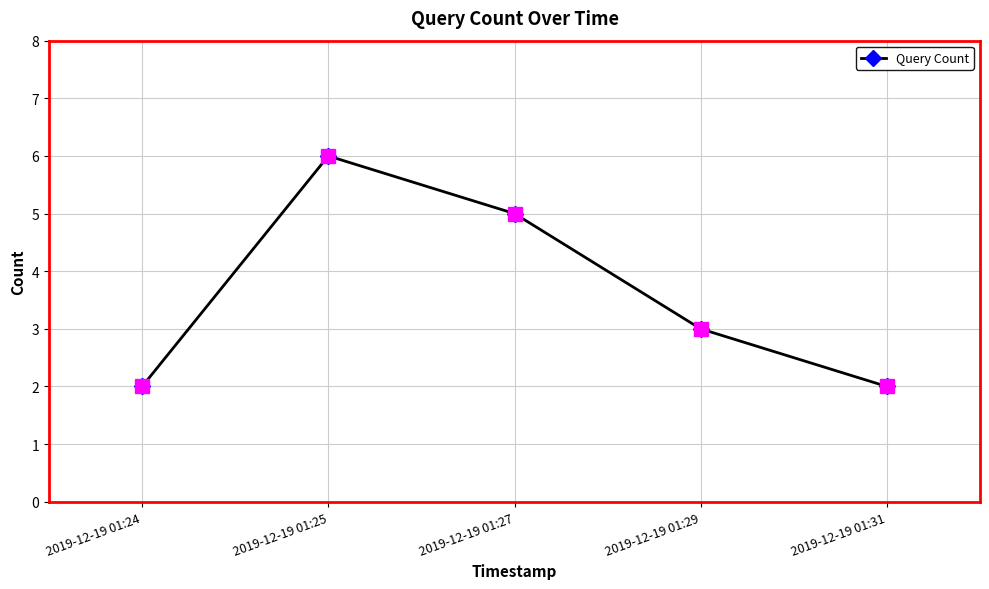

What is the smallest value displayed?

2